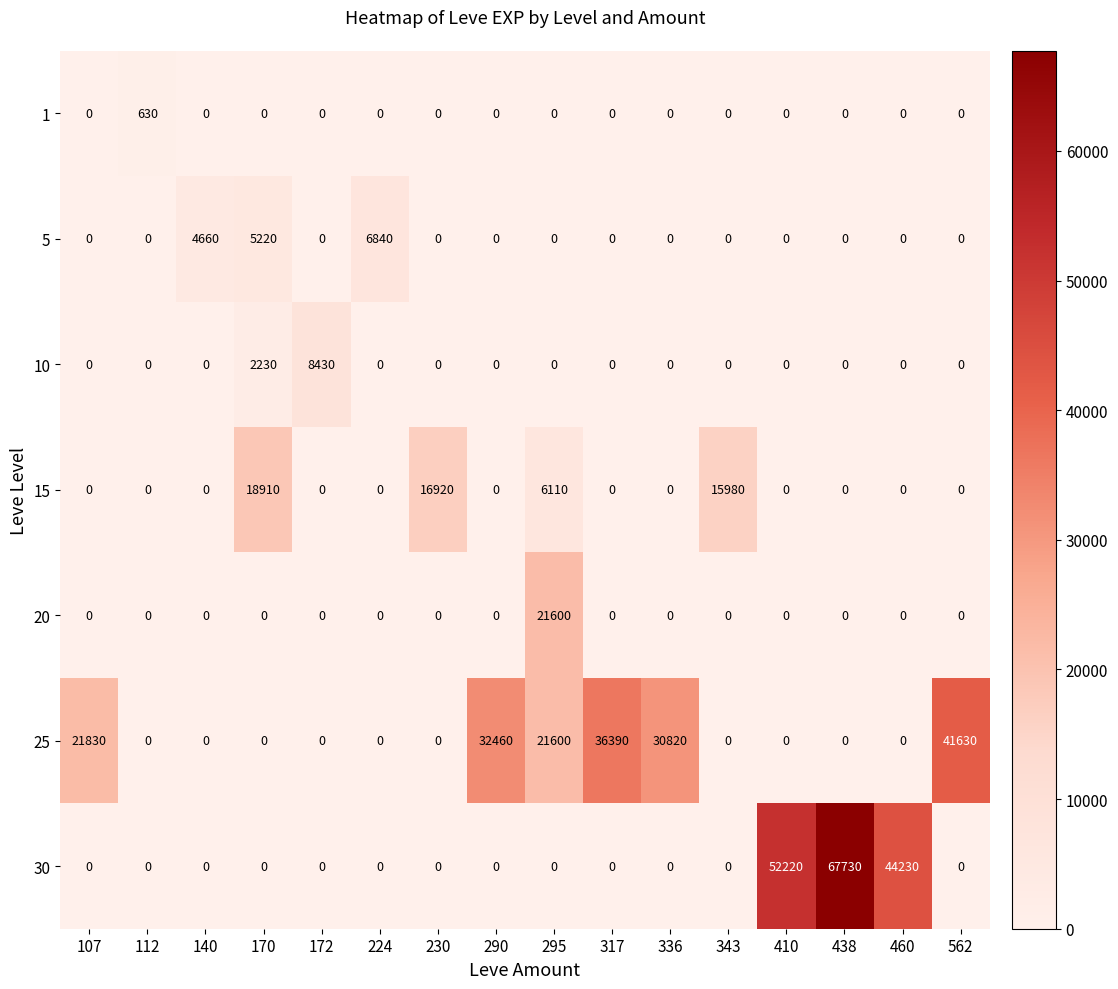

What is the spread (max minus min) of values at 230?

16920